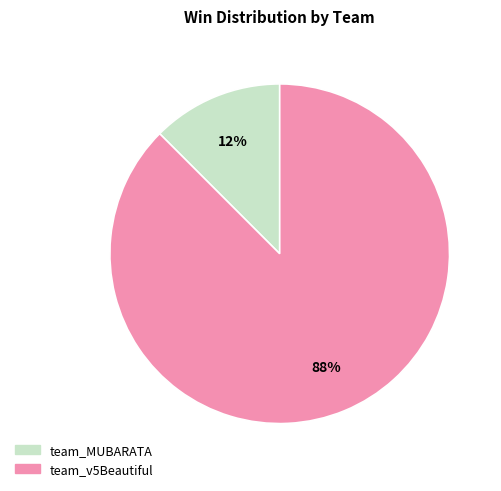

What is the majority slice?

team_v5Beautiful